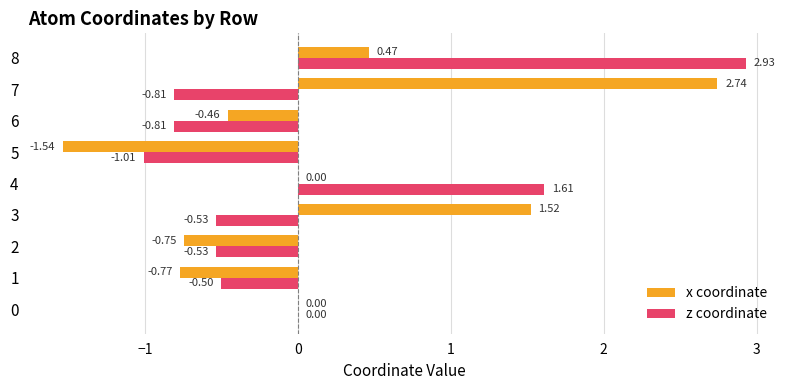

What is the sum of all x coordinate values?

1.2